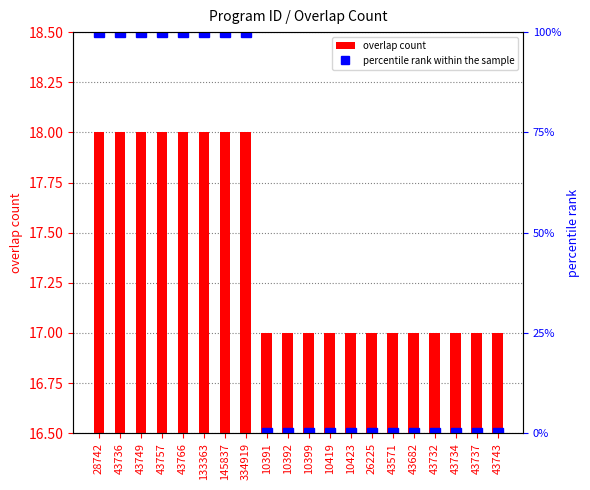

Which series changed the most between 43736 and 43743?

percentile rank within the sample